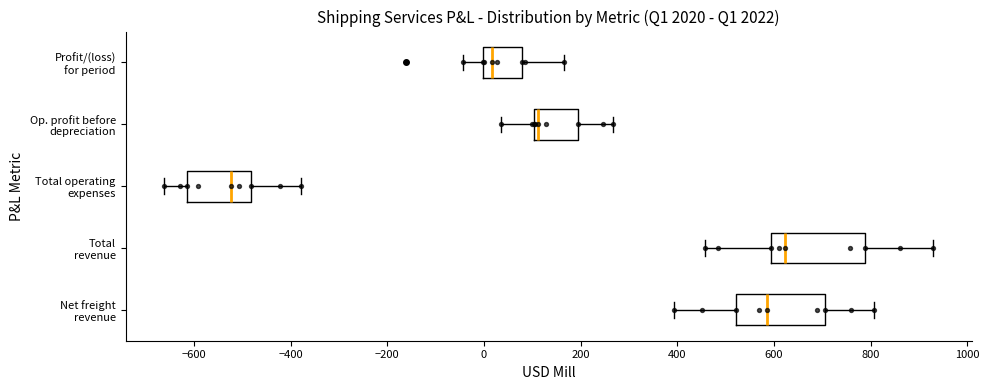

Reading bottom to top, transcribe this box plot: for each box, give where its median line is, the range the box spans, and where its two whiskers end, as read against the x-axis. The values are not printed on the chart, so give them approximately, as read against the axis.

Net freight revenue: median 580, box 520 to 700, whiskers 400 to 800
Total revenue: median 620, box 600 to 780, whiskers 460 to 920
Total operating expenses: median -520, box -620 to -480, whiskers -660 to -380
Op. profit before depreciation: median 120, box 100 to 200, whiskers 40 to 260
Profit/(loss) for period: median 20, box 0 to 80, whiskers -40 to 160